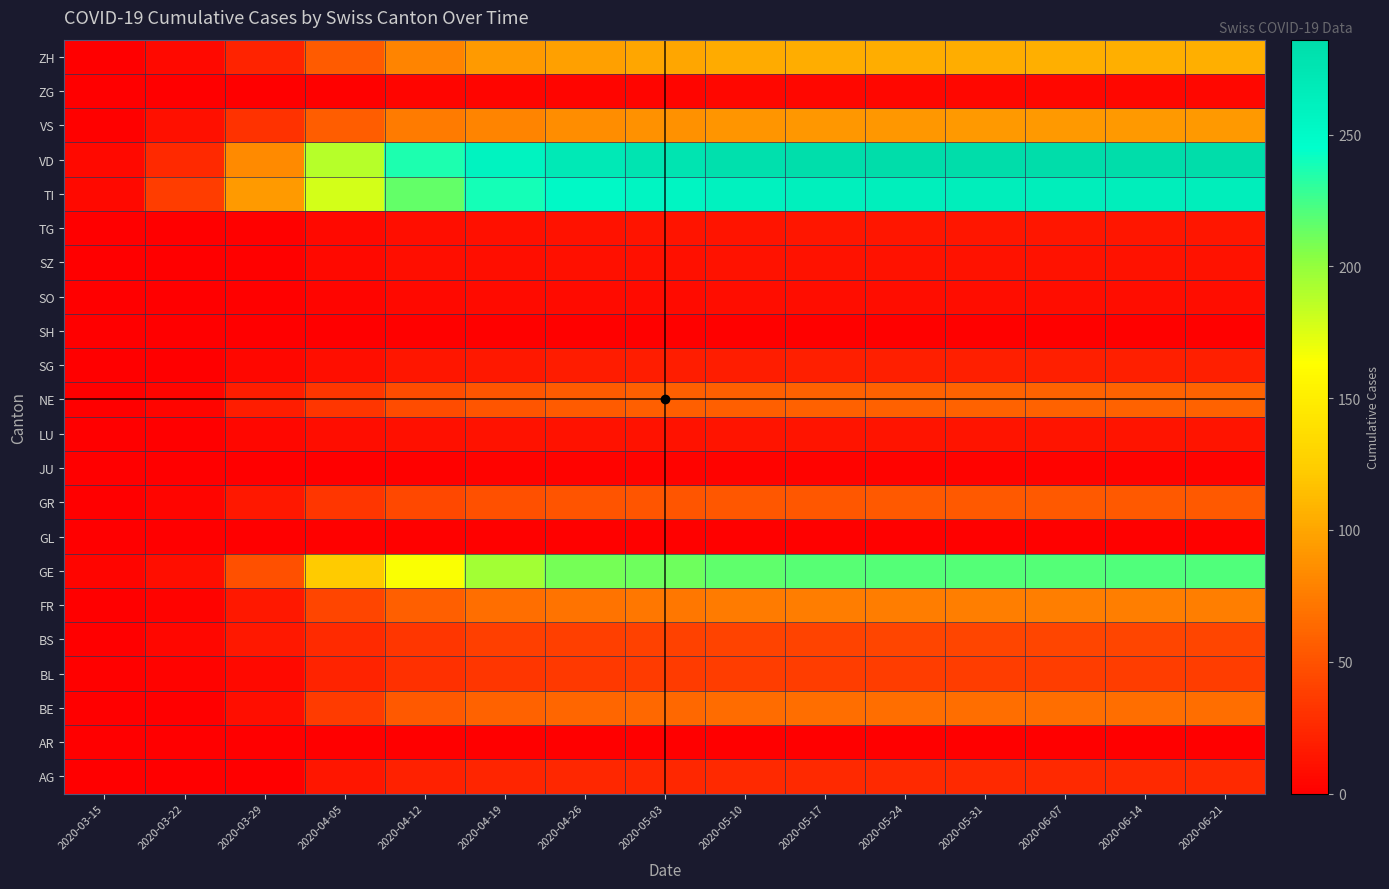

Which has a higher value, 2020-04-26 or 2020-05-31?

2020-05-31